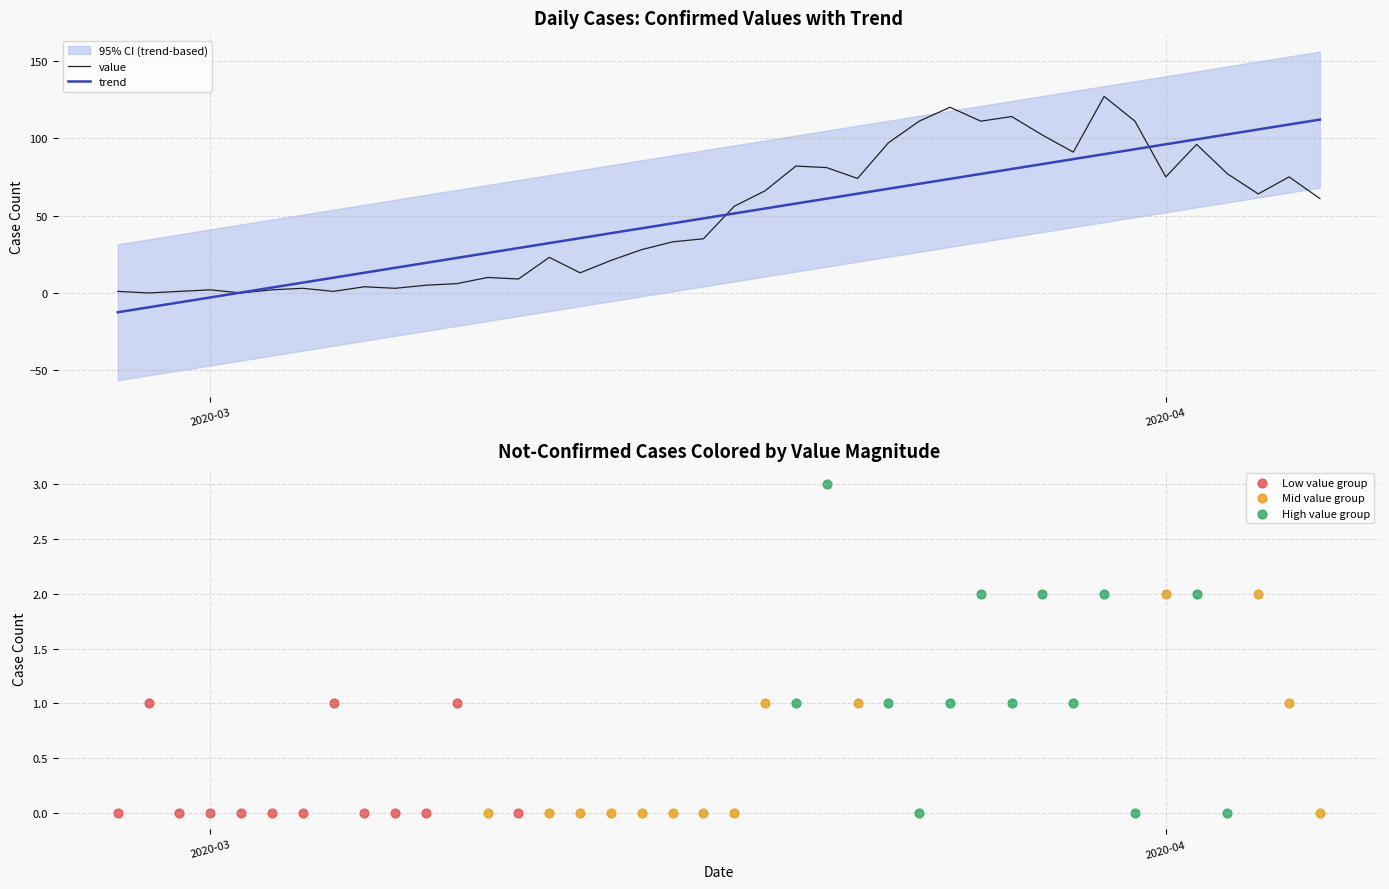

What is the ratio of the value at 2020-04-04 to the value at 2020-03-14?

3.0